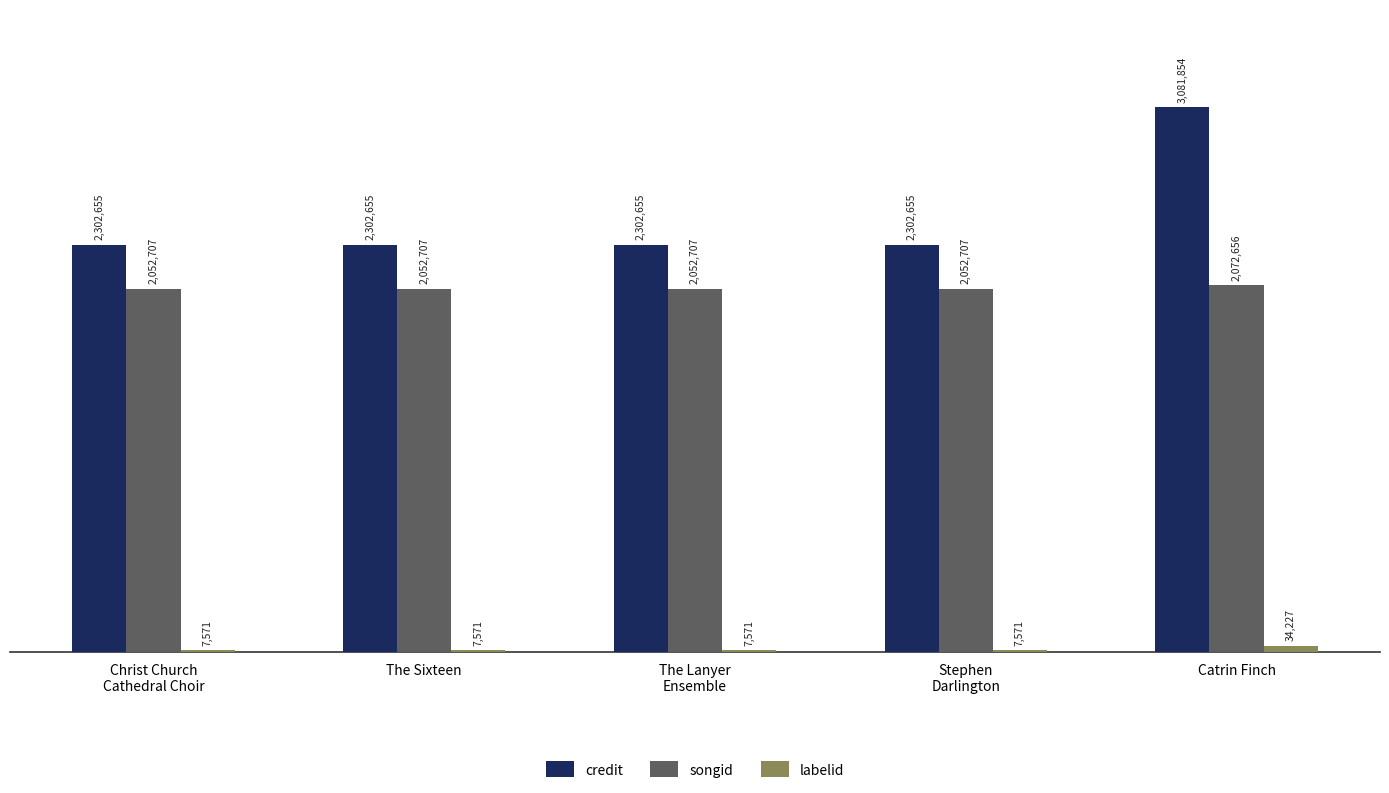

What is the greatest value displayed?

3081854